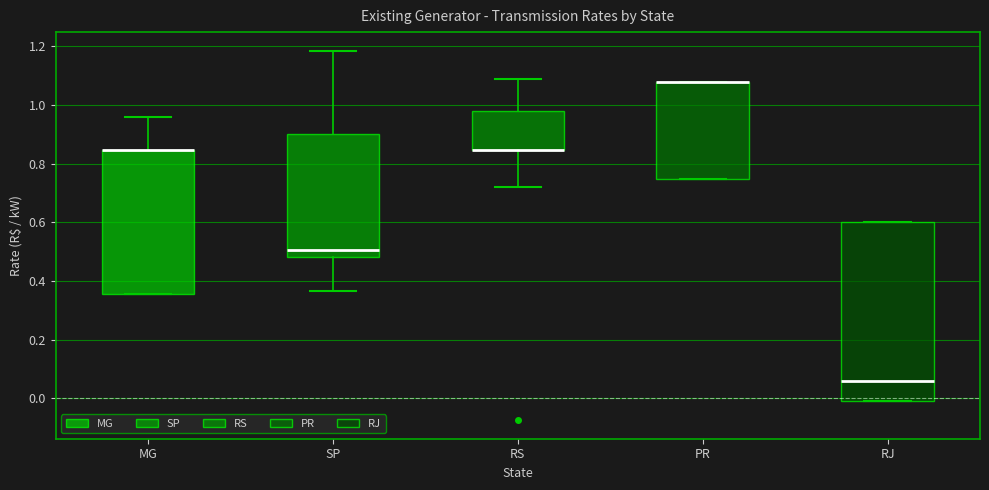

Reading left to right, read every box against the y-axis: the position of its median line, the range the box covers, and the ends of its whiskers. The values are not printed on the chart, so give them approximately, as read against the axis.

MG: median 0.84 (drawn on the box's upper edge), box 0.36 to 0.84, whiskers 0.36 to 0.96
SP: median 0.50, box 0.48 to 0.90, whiskers 0.36 to 1.18
RS: median 0.84 (drawn on the box's lower edge), box 0.84 to 0.98, whiskers 0.72 to 1.08
PR: median 1.08 (drawn on the box's upper edge), box 0.74 to 1.08, whiskers 0.74 to 1.08
RJ: median 0.06, box 0.00 to 0.60, whiskers 0.00 to 0.60